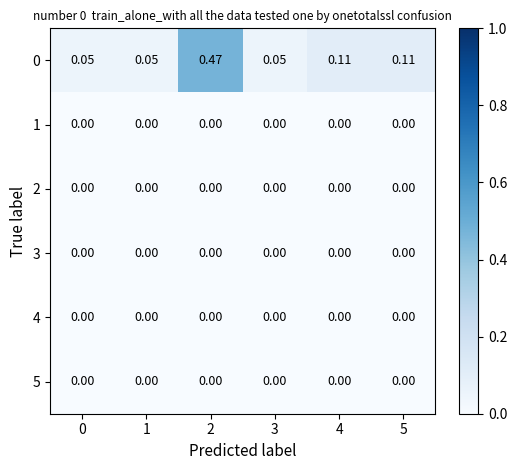

Which series has the largest total across all categories?

0